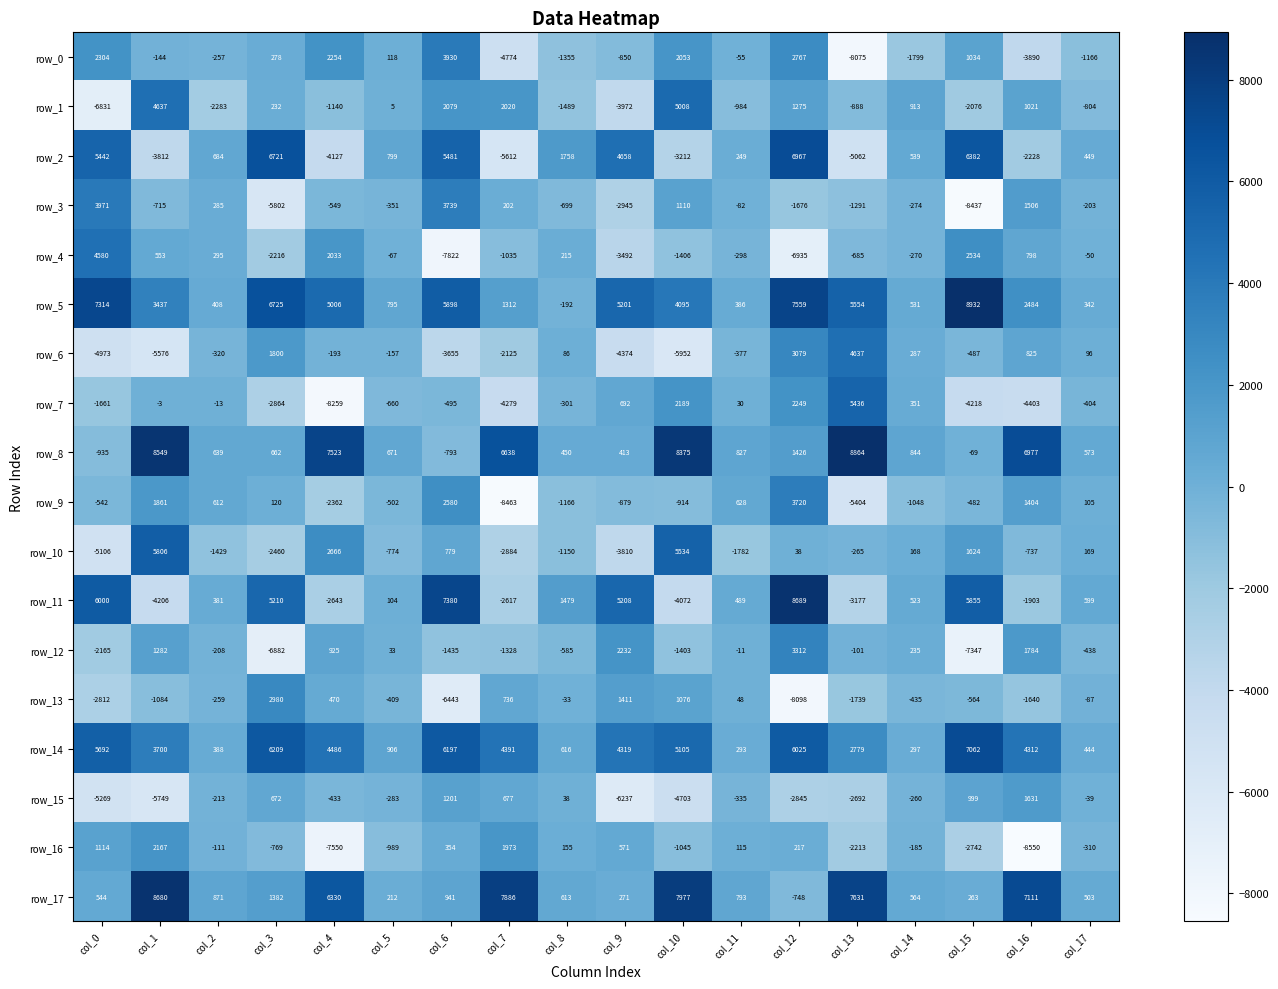

At which label does row_4 first exceed -67?

col_0